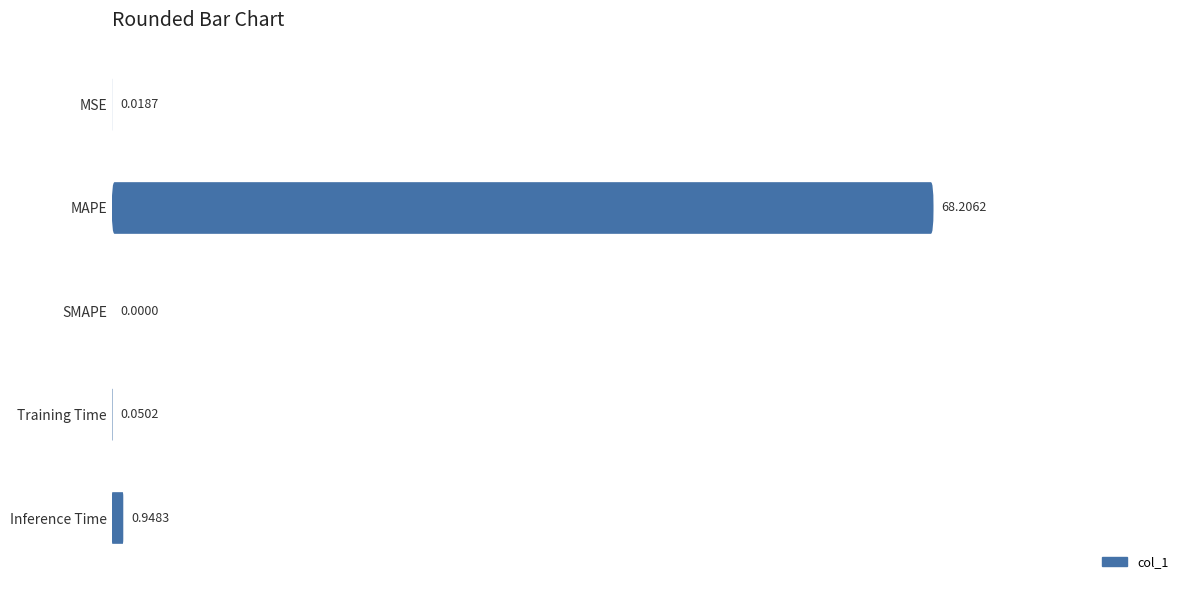

What is the greatest value displayed?

68.2